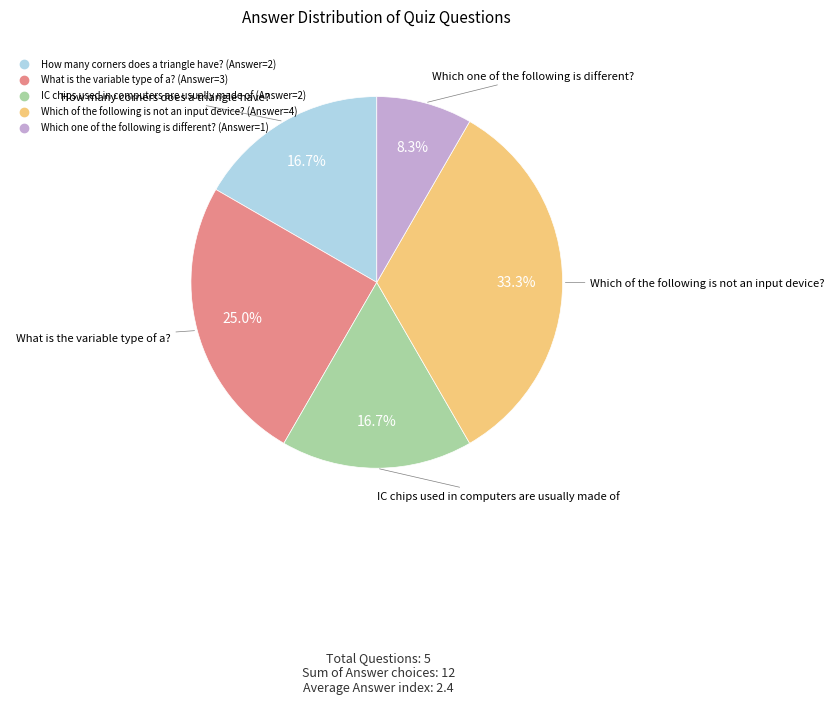

Which slice is the smallest?

Which one of the following is different?